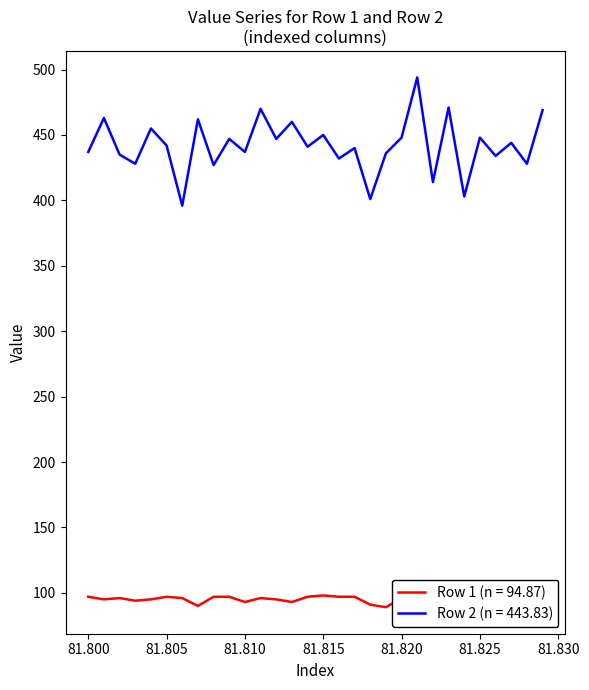

Is the value of Row 1 (n = 94.87) at 23 greater than the value of Row 2 (n = 443.83) at 12?

No